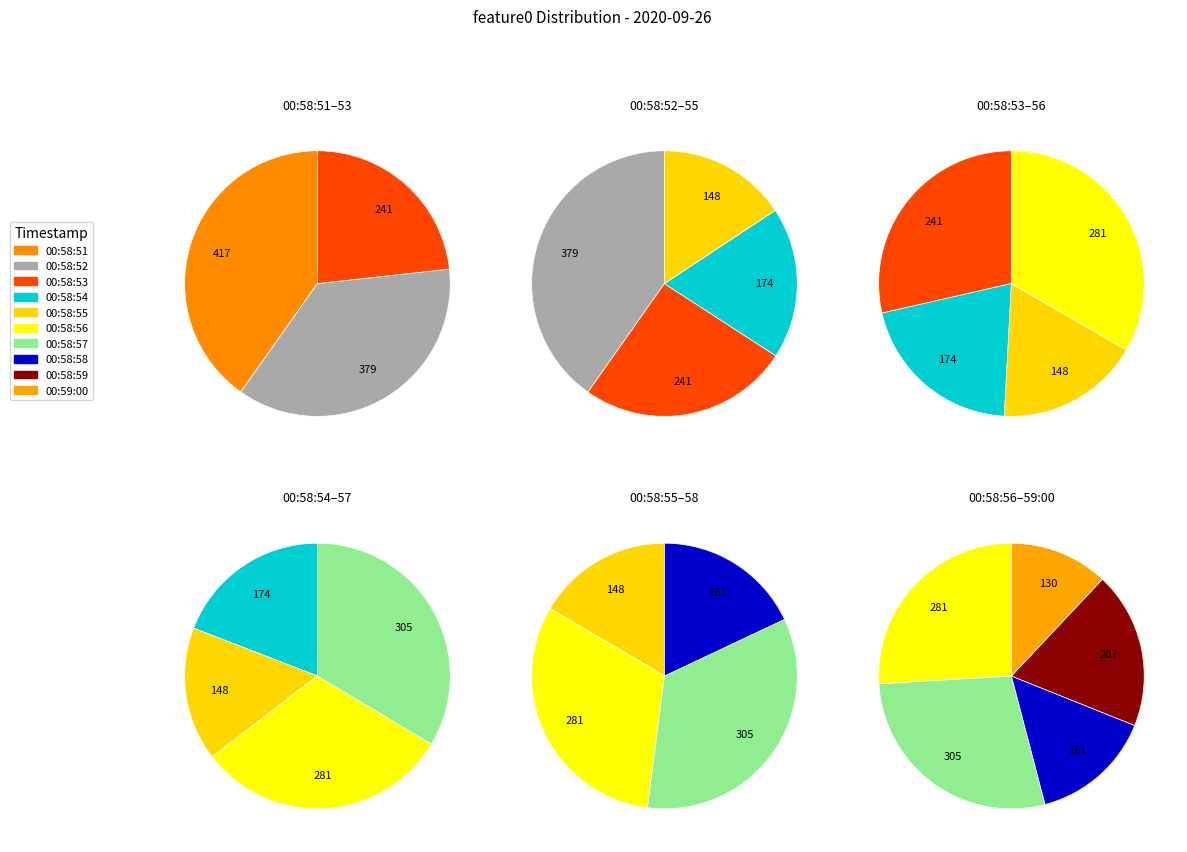

How many segments does this pie chart have?

10